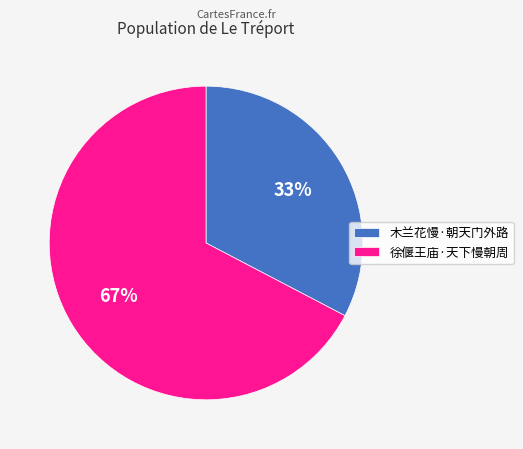

Is there any slice that represents more than half of the pie?

Yes